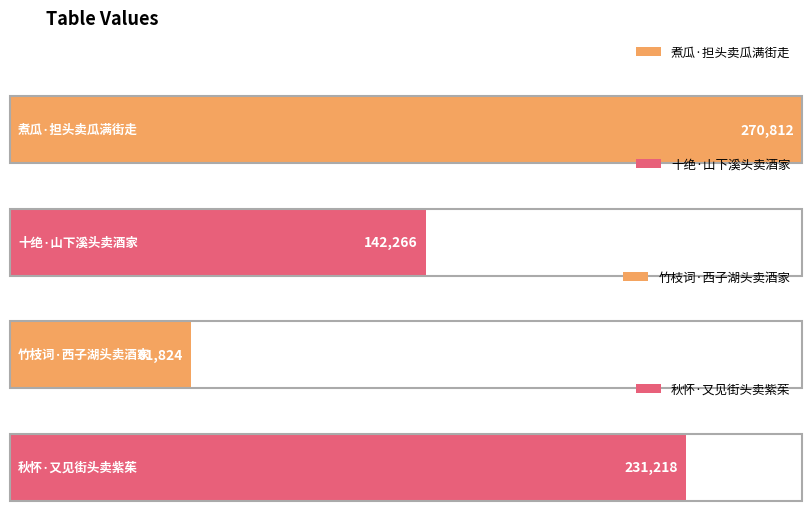

Reading left to right, extract all data points from this chart.

煮瓜·担头卖瓜满街走=270812	十绝·山下溪头卖酒家=142266	竹枝词·西子湖头卖酒家=61824	秋怀·又见街头卖紫茱=231218